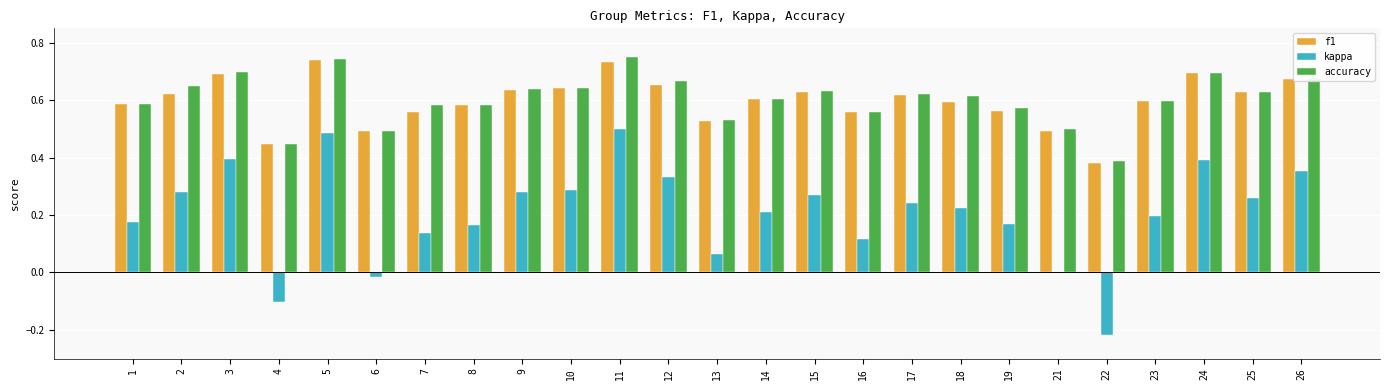

Count the number of data series in this chart.

3